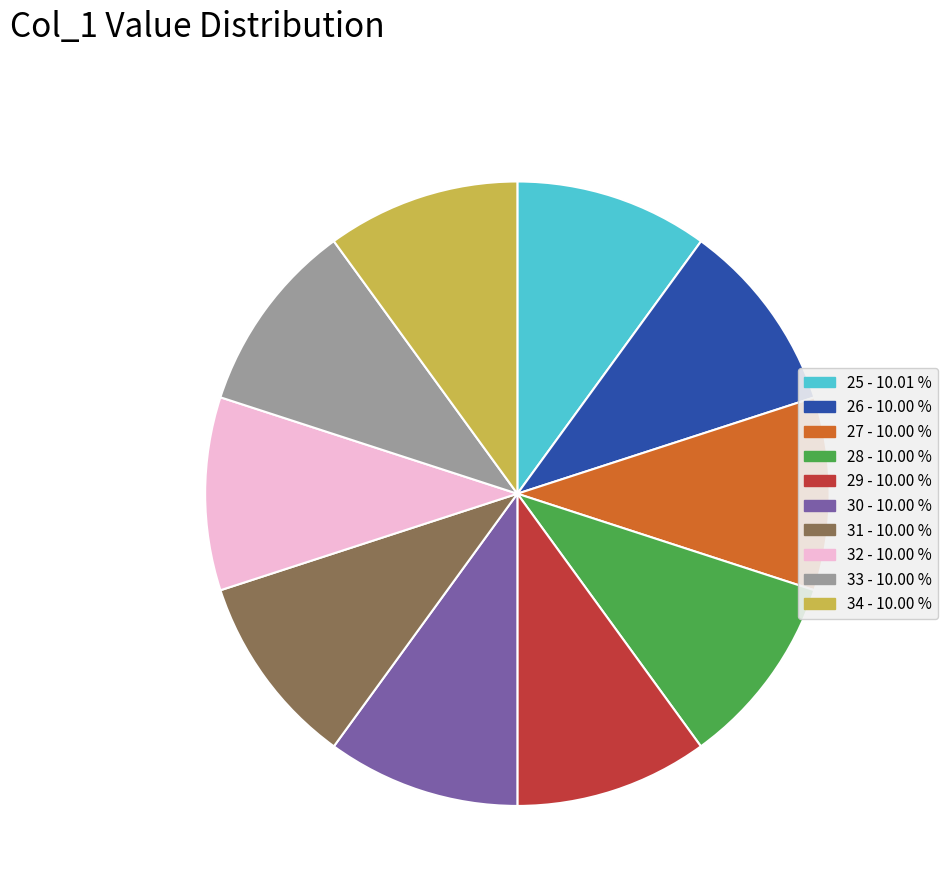

What is the ratio of the value at 25 - 10.01 % to the value at 30 - 10.00 %?

1.0